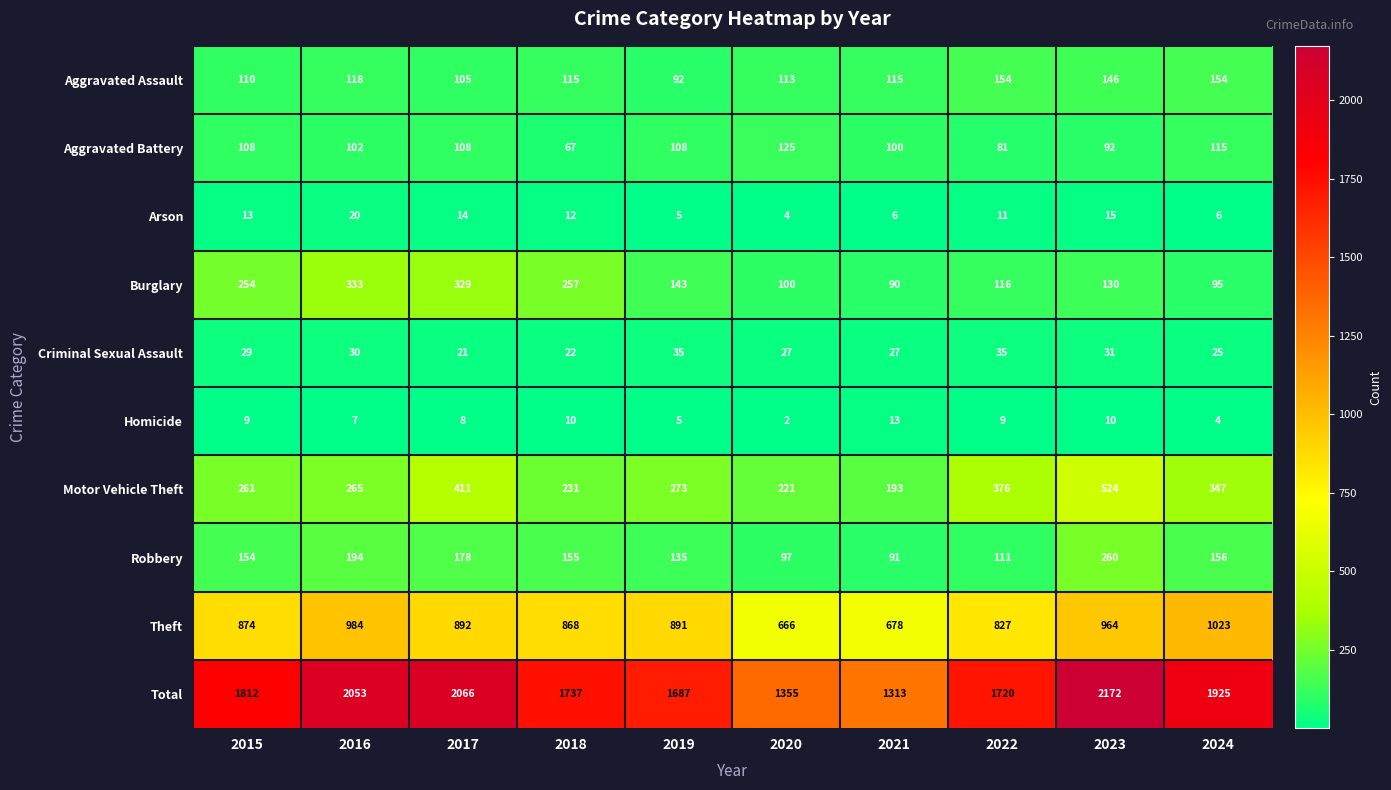

Which category has the highest value in the Total series?

2023